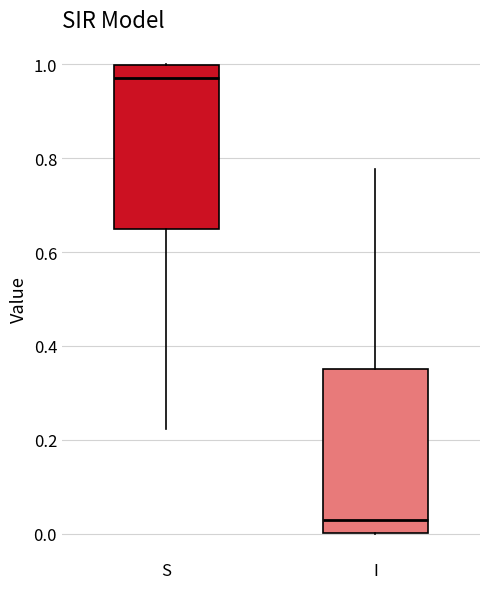

Which box has the highest median line?

S